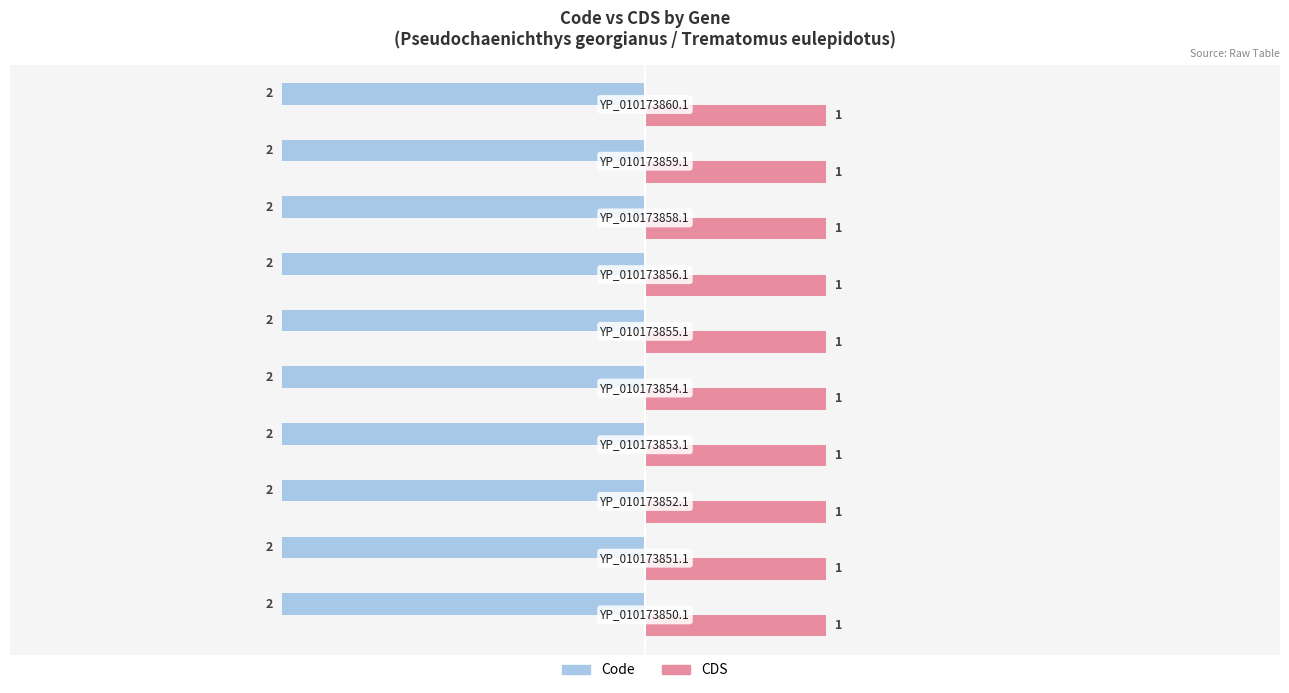

List the series in order of their peak value, highest first.

CDS, Code